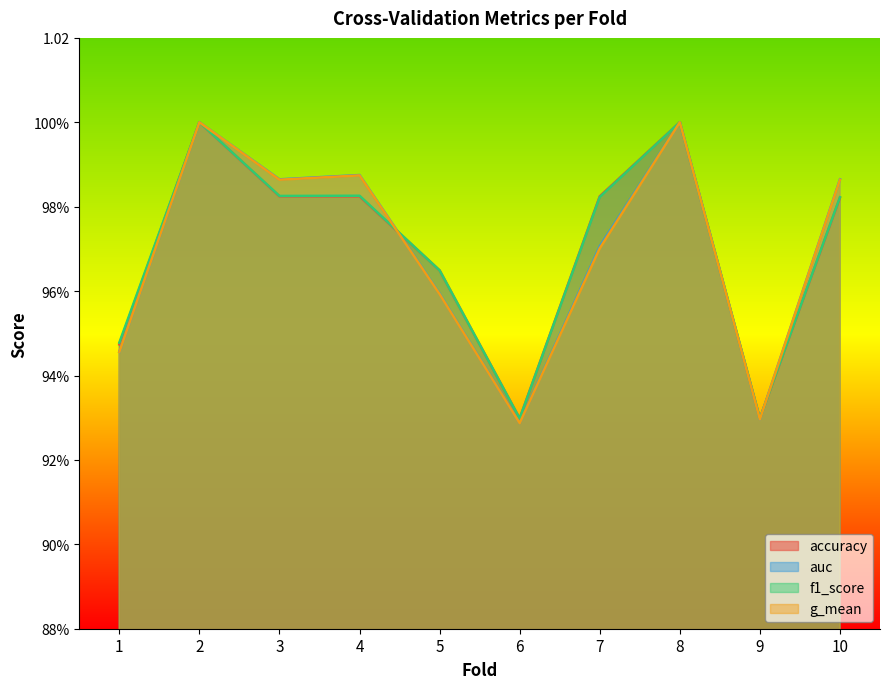

How many data points does each series have?

10